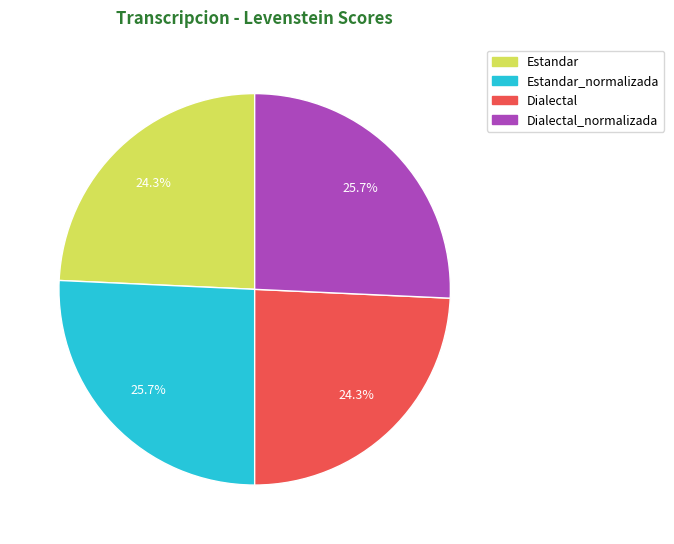

Is there a majority slice in this chart?

No